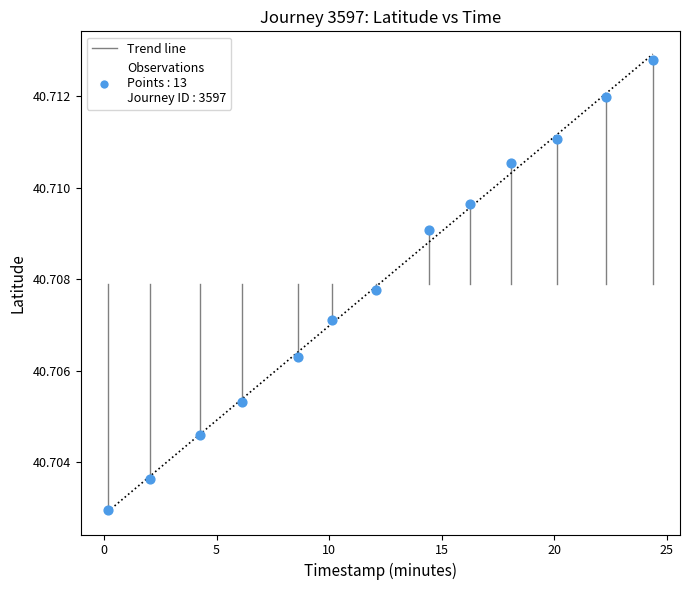

What is the range of X values (max minus min)?

24.2